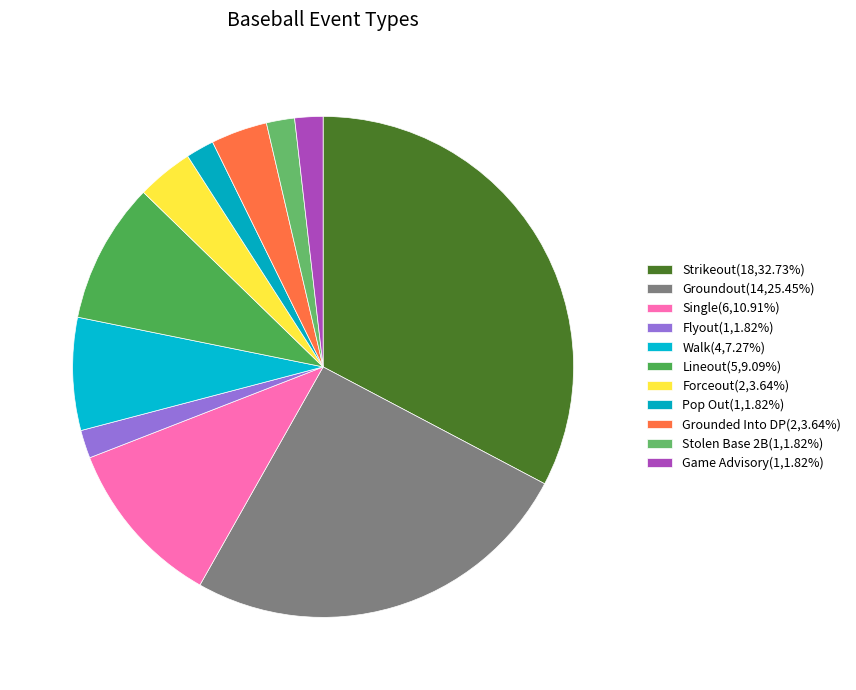

How many slices are in this pie chart?

11